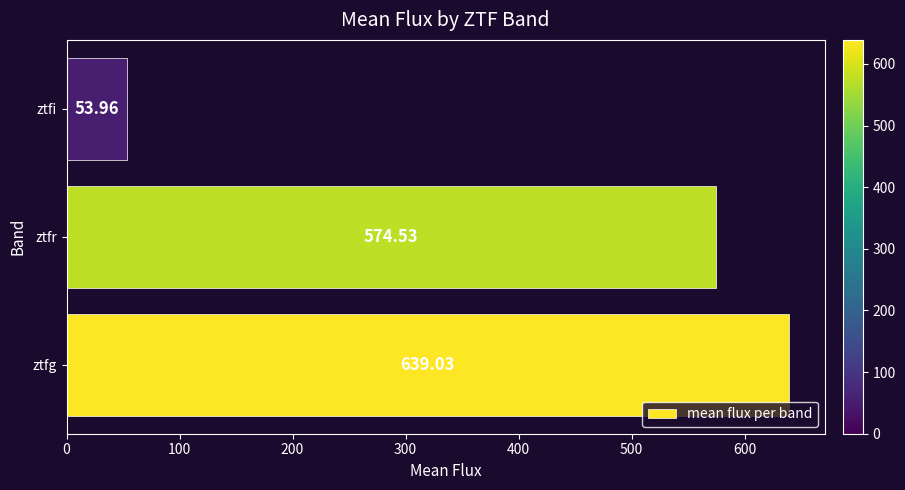

Does the chart contain stacked bars?

No